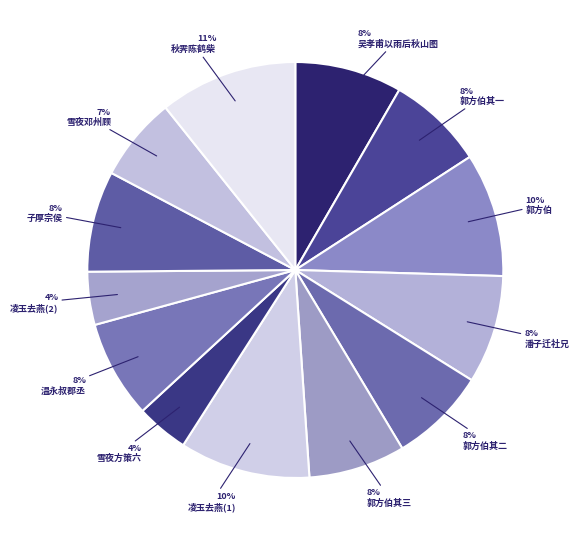

How many slices are in this pie chart?

13